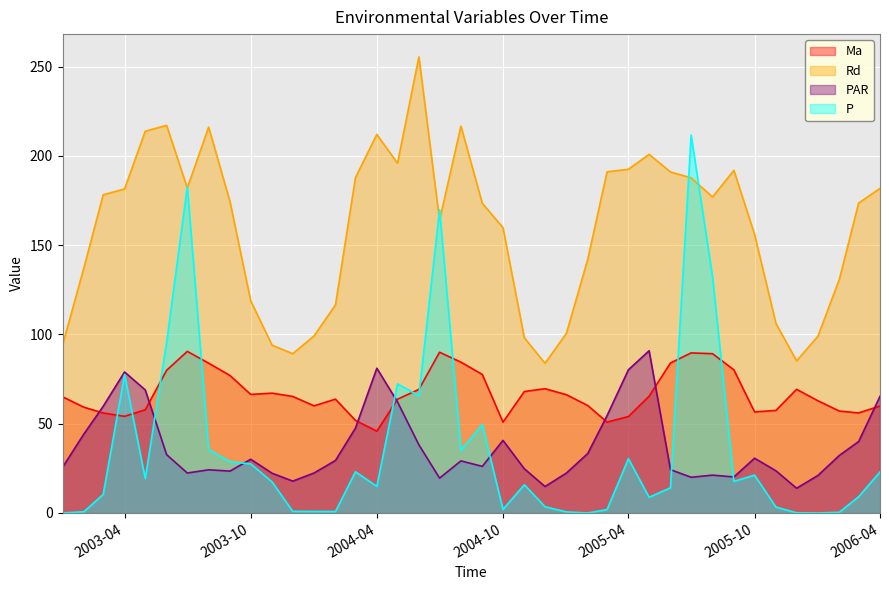

Which series changed the most between 2004-07 and 2004-12?

P